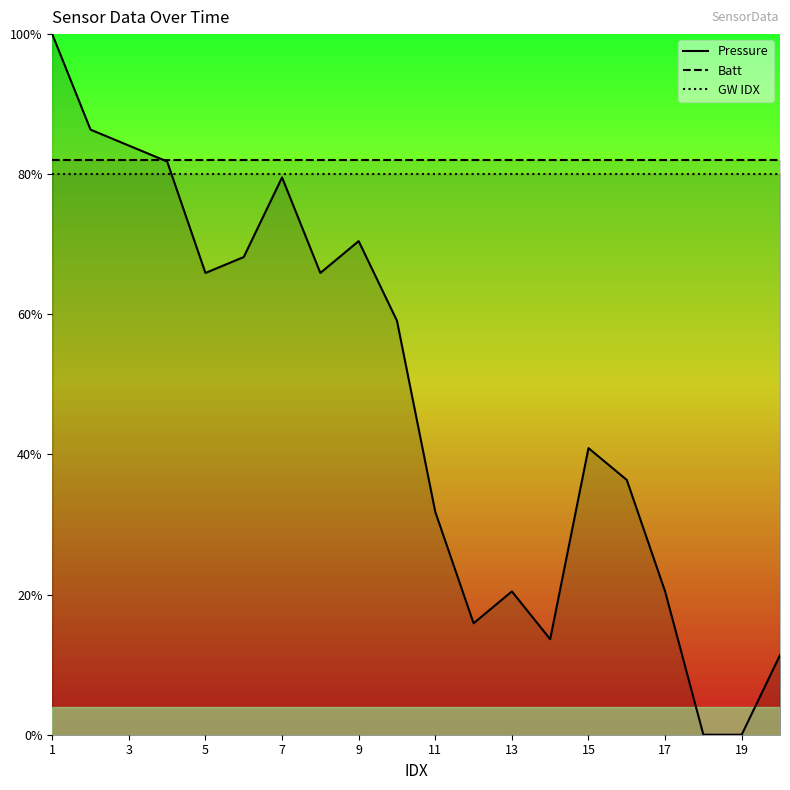

True or false: Batt and GW IDX cross at least once.

False